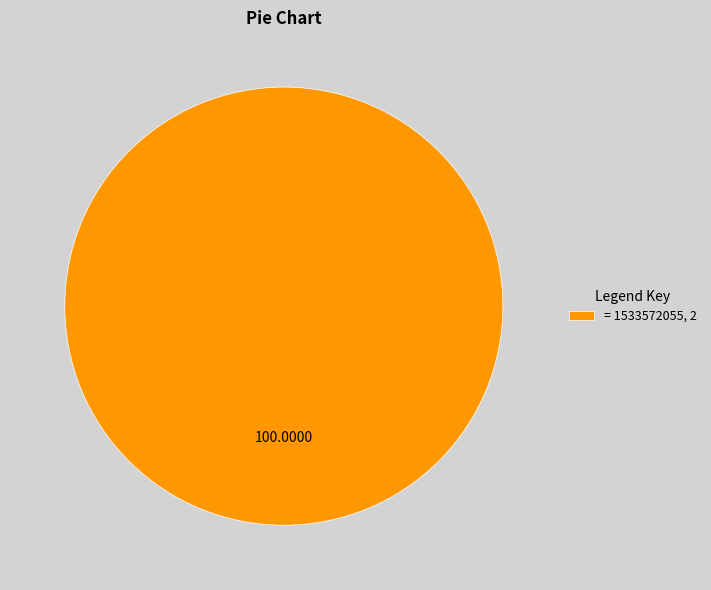

Rank the categories by value from highest to lowest.

= 1533572055, 2